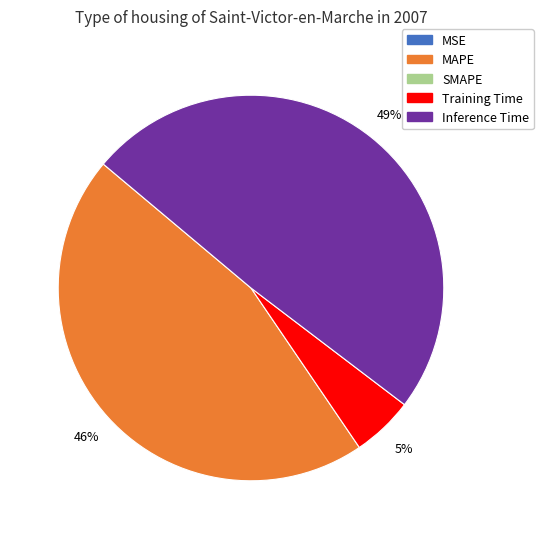

Does any single category account for the majority?

No